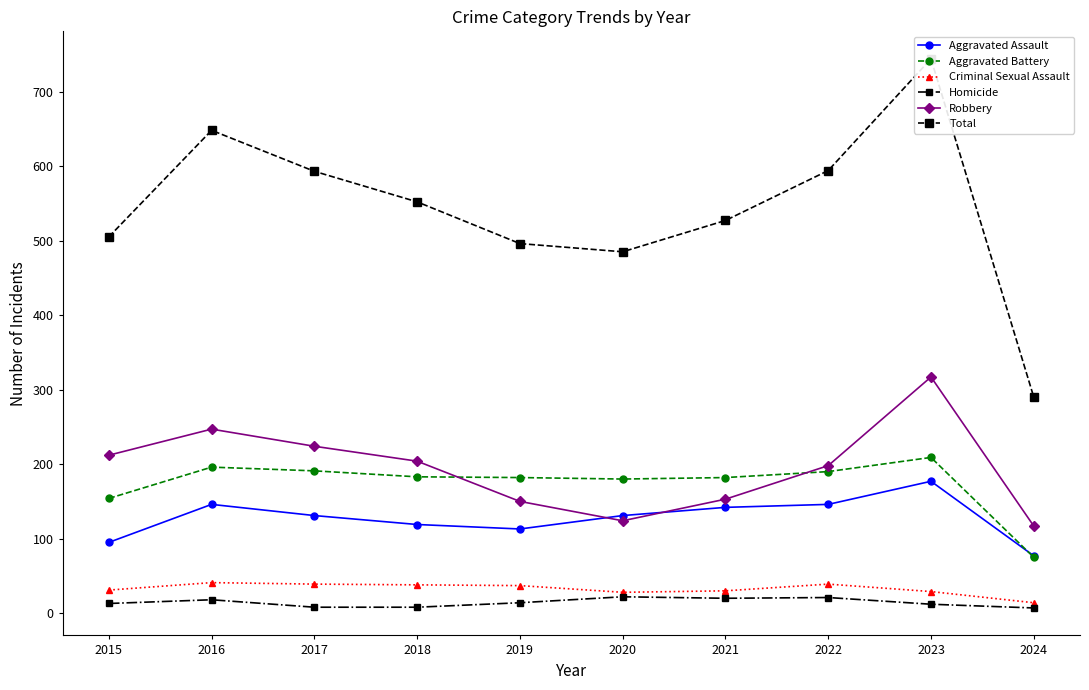

Is the value of Criminal Sexual Assault at 2018 greater than the value of Aggravated Battery at 2020?

No